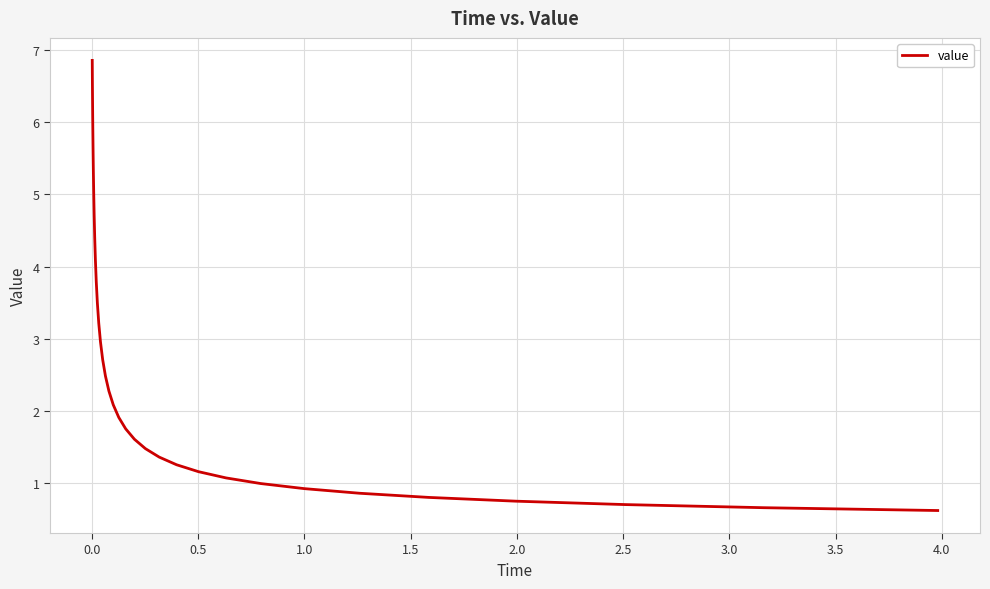

What is the difference between the maximum and minimum values?

6.2